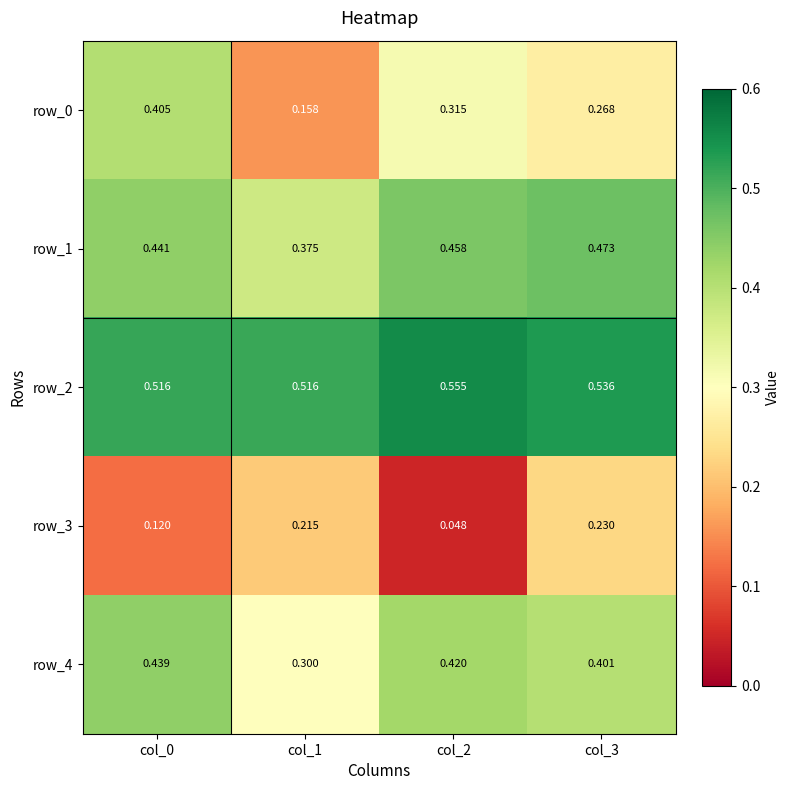

What is the difference between the highest and lowest values at col_3?

0.3